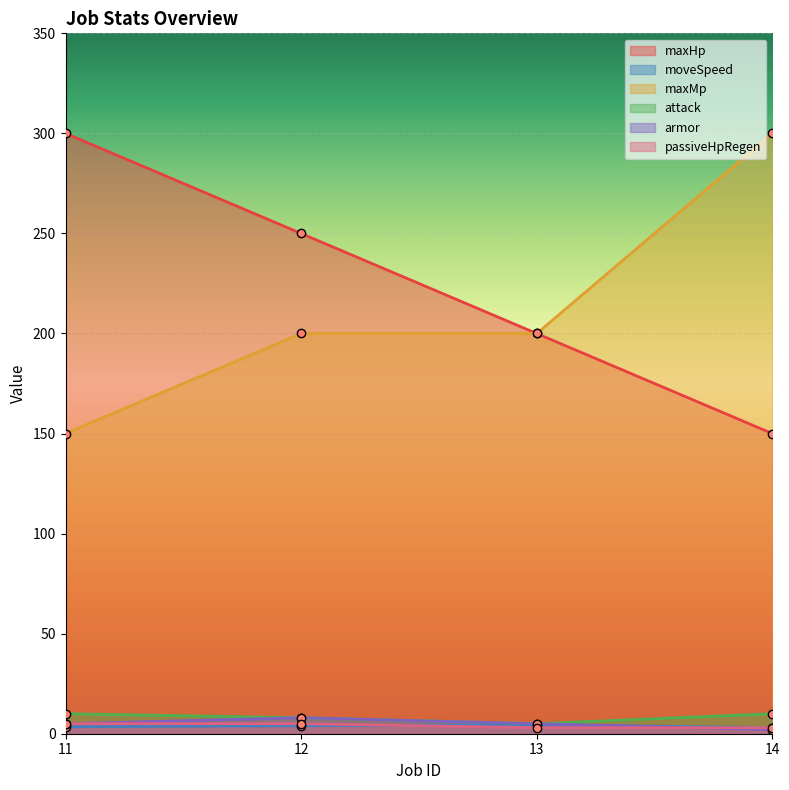

What is the value of the maxHp point at the 4th from the left?

150.0